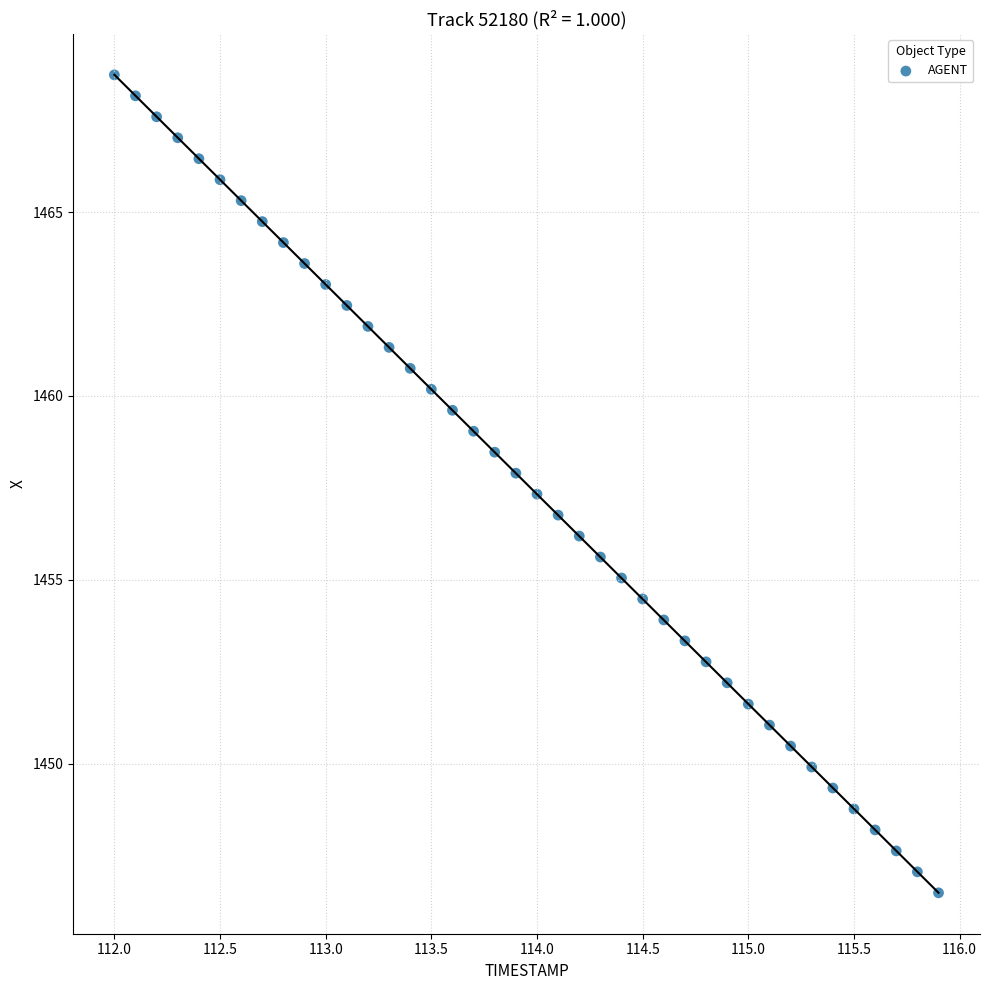

What is the range of X values (max minus min)?

3.9